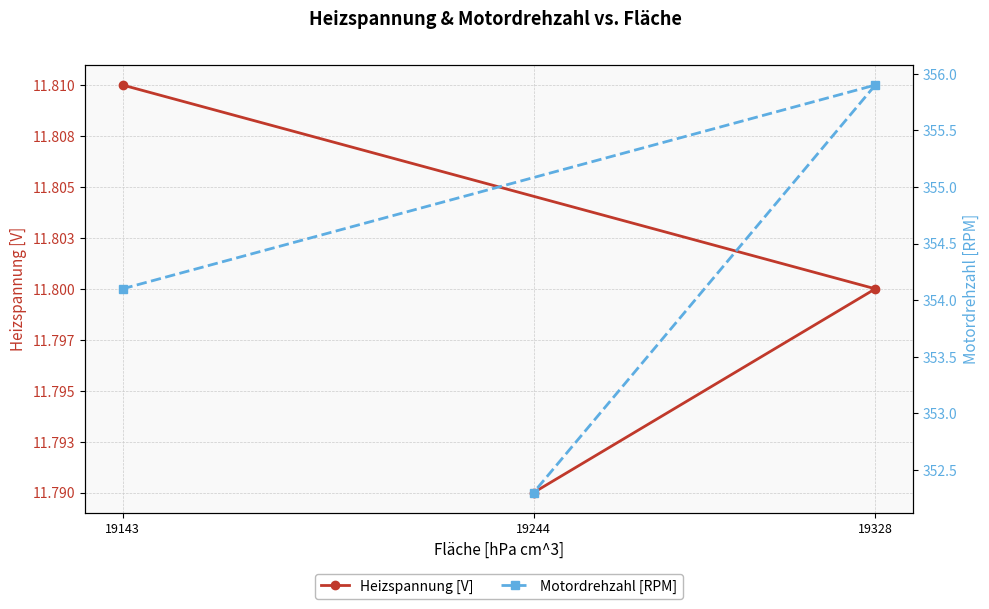

Rank the series by their average value, from lowest to highest.

Heizspannung [V], Motordrehzahl [RPM]